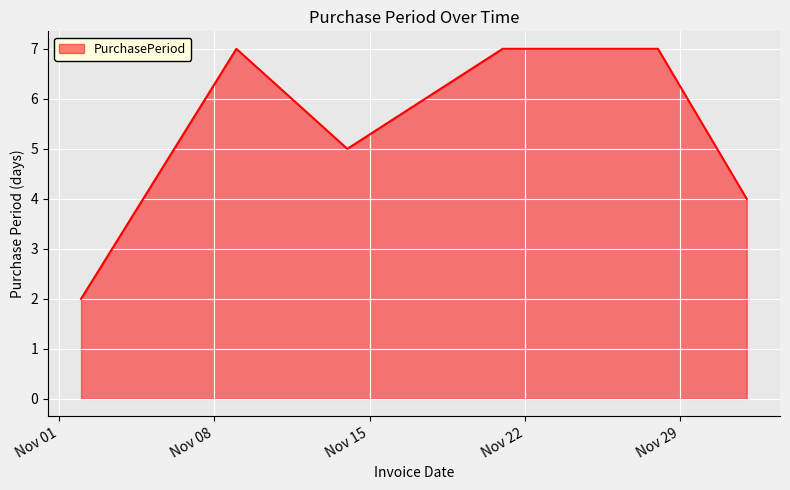

What is the sum of all values?

32